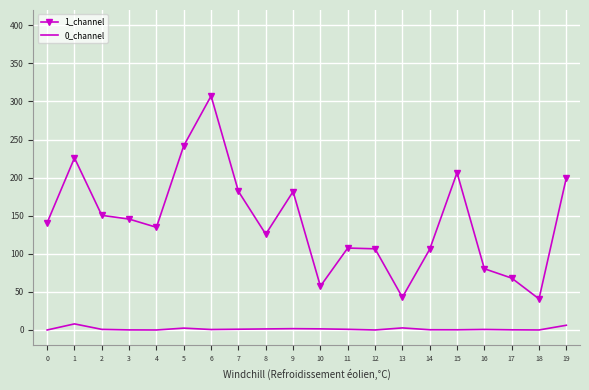

What is the sum of all 0_channel values?

29.0